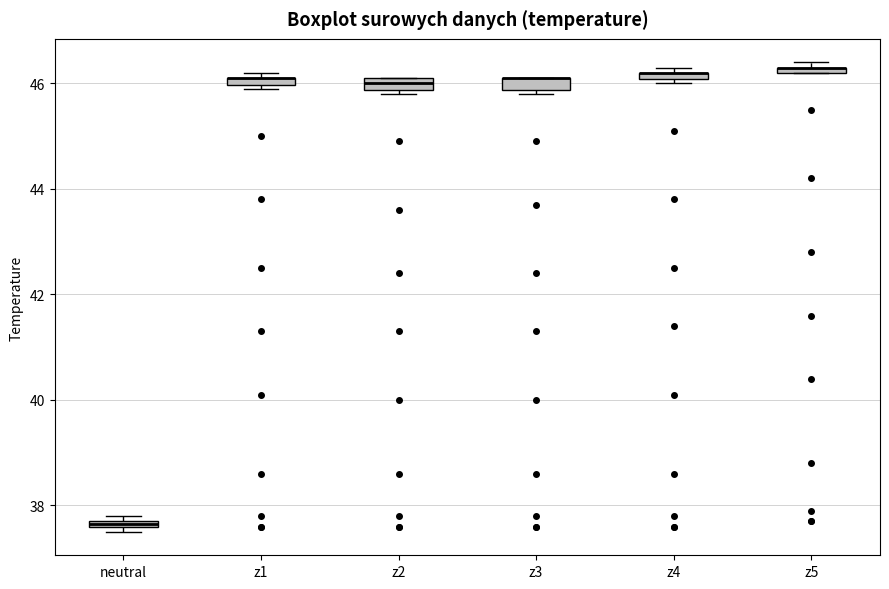

Where is the upper edge of the box for z4 on the y-axis? The values are not printed on the chart, so give them approximately, as read against the axis.

46.2